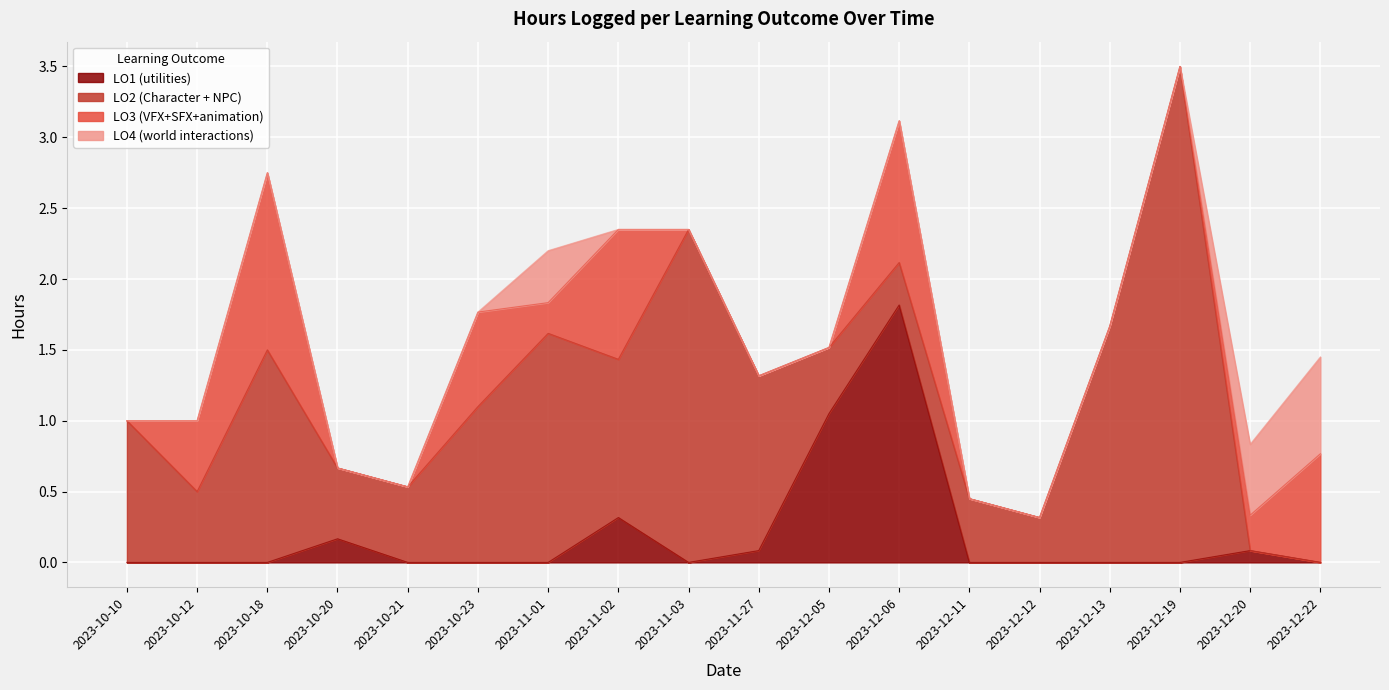

What is the sum of all LO4 (world interactions) values?

1.6